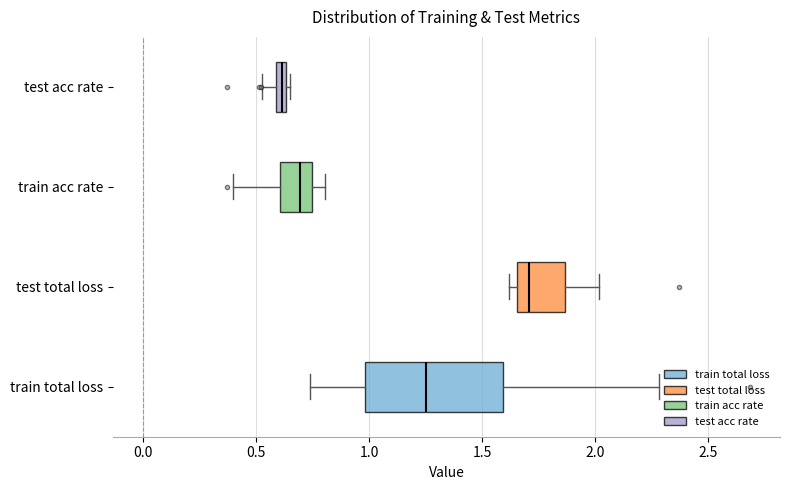

Where is the left edge of the box for train acc rate on the x-axis? The values are not printed on the chart, so give them approximately, as read against the axis.

0.60